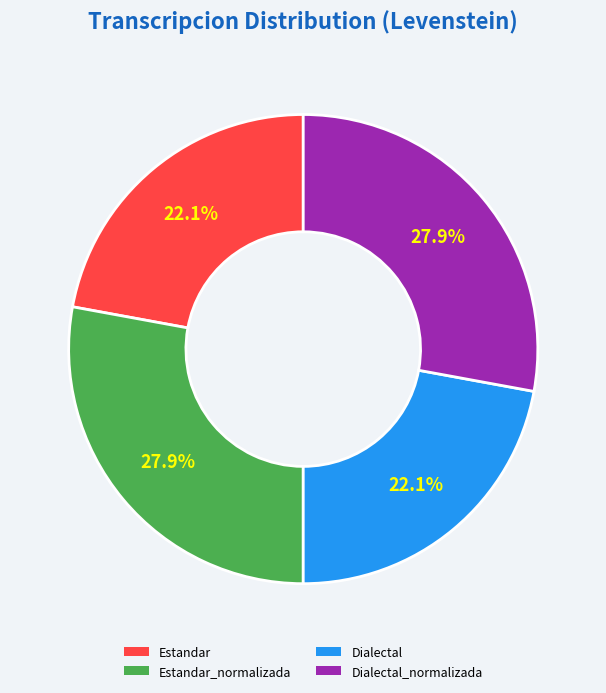

Count the number of slices in the pie.

4